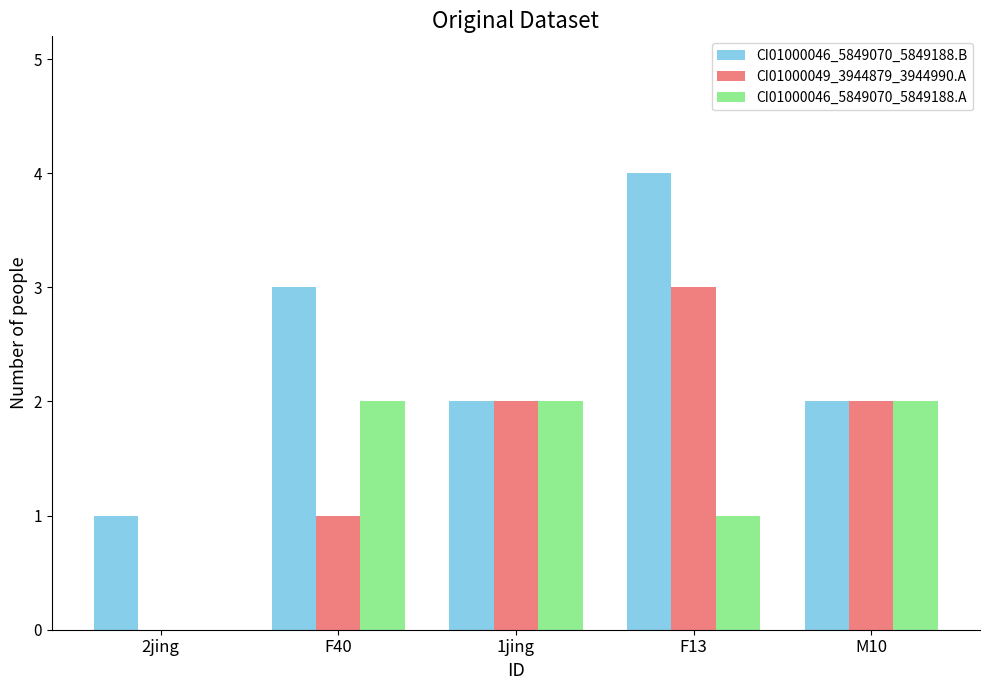

Which series has the largest total across all categories?

CI01000046_5849070_5849188.B